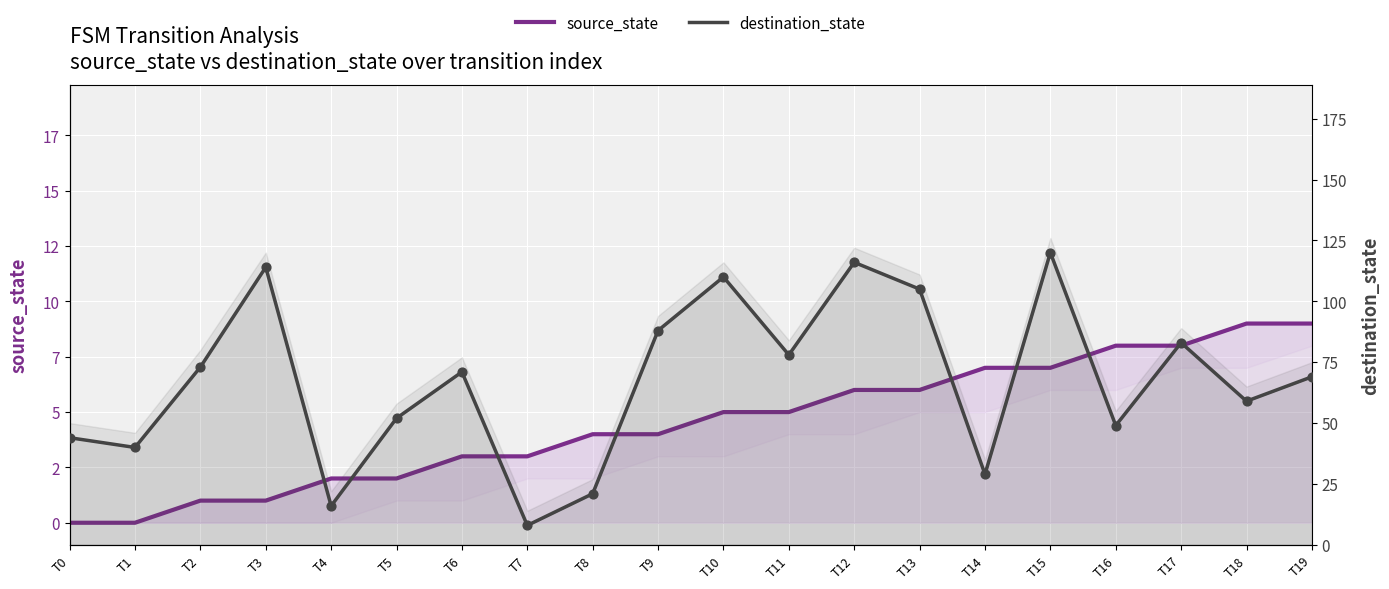

Which series reaches the maximum Y coordinate?

destination_state